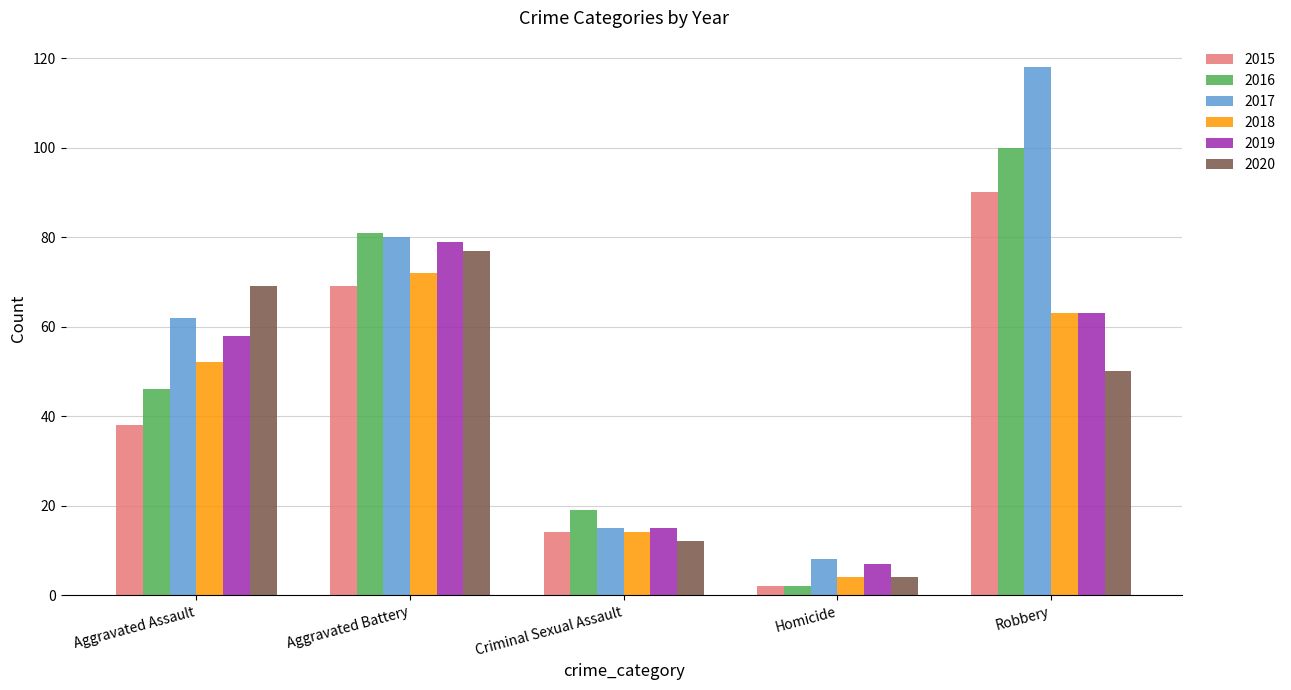

What is the difference between the maximum and minimum values in the 2019 series?

72